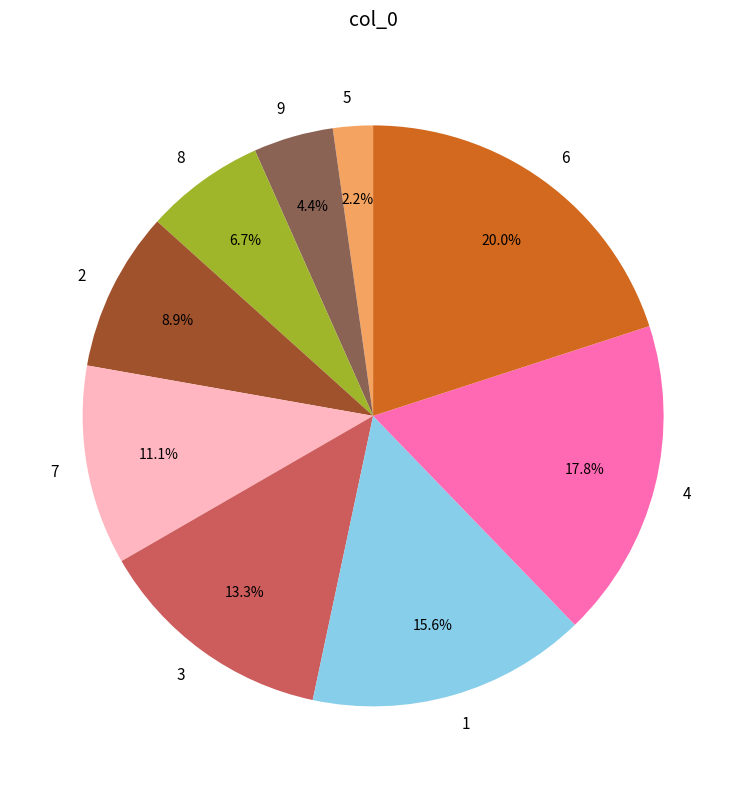

To the nearest percent, what percentage of the pie is 9?

4%